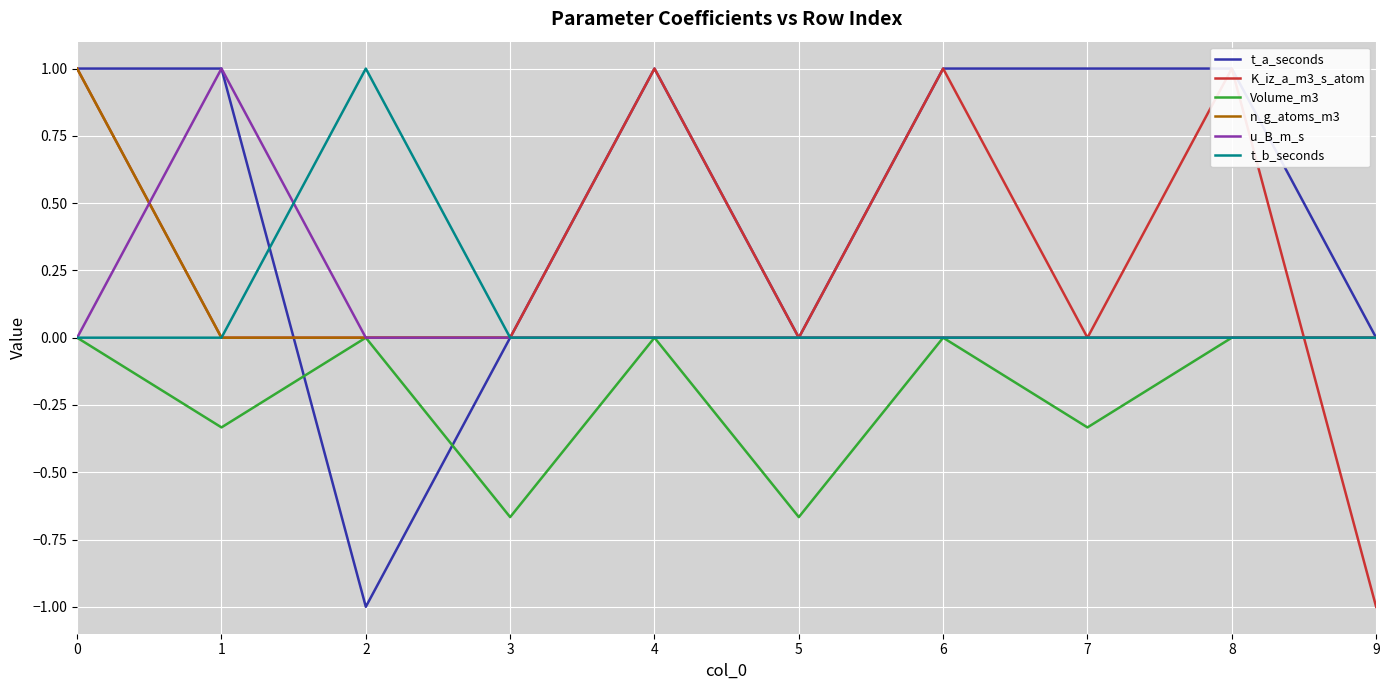

Reading right to left, transcribe all the data shown in this chart.

t_a_seconds: 9=0.0	8=1.0	7=1.0	6=1.0	5=0.0	4=1.0	3=0.0	2=-1.0	1=1.0	0=1.0
K_iz_a_m3_s_atom: 9=-1.0	8=1.0	7=0.0	6=1.0	5=0.0	4=1.0	3=0.0	2=0.0	1=0.0	0=1.0
Volume_m3: 9=0.0	8=0.0	7=-0.3	6=0.0	5=-0.7	4=0.0	3=-0.7	2=0.0	1=-0.3	0=0.0
n_g_atoms_m3: 9=0.0	8=0.0	7=0.0	6=0.0	5=0.0	4=0.0	3=0.0	2=0.0	1=0.0	0=1.0
u_B_m_s: 9=0.0	8=0.0	7=0.0	6=0.0	5=0.0	4=0.0	3=0.0	2=0.0	1=1.0	0=0.0
t_b_seconds: 9=0.0	8=0.0	7=0.0	6=0.0	5=0.0	4=0.0	3=0.0	2=1.0	1=0.0	0=0.0